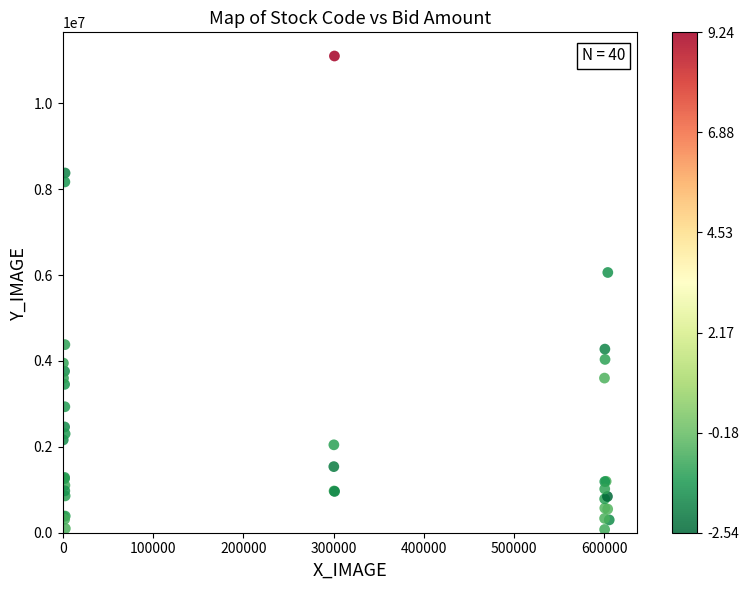

What Y value in the scatter plot is closest to 5588490?

6060230